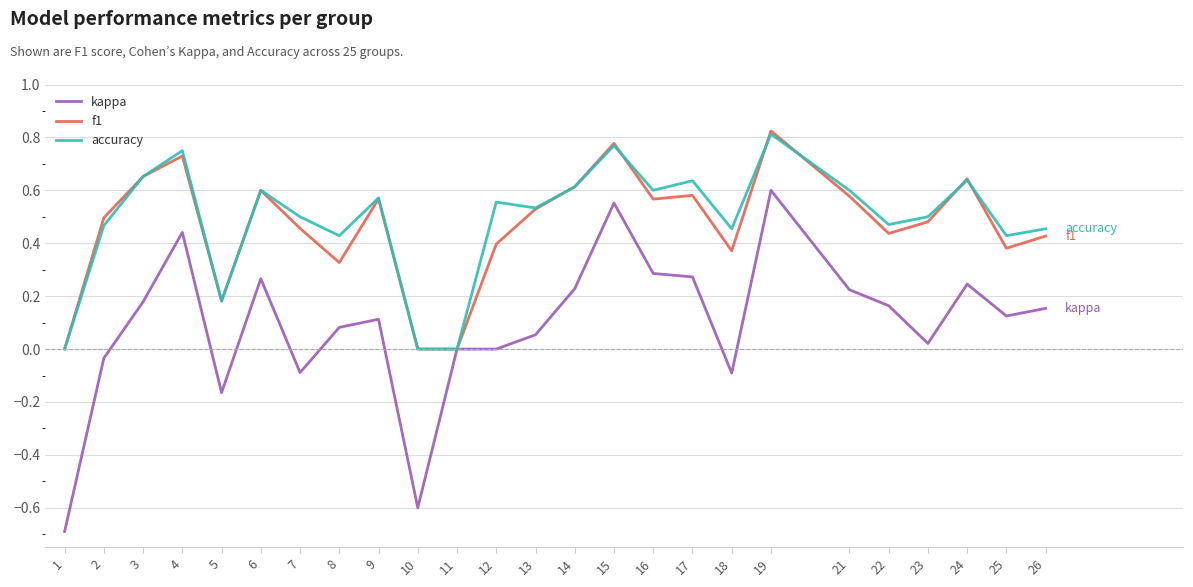

Which series has the largest total across all categories?

accuracy